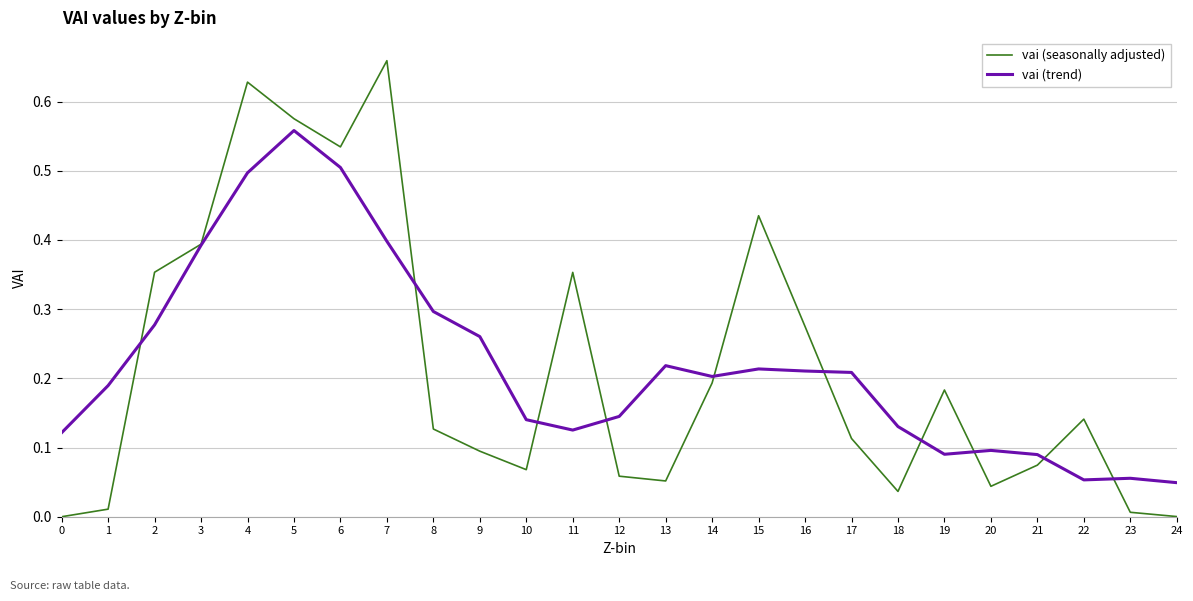

Count the number of categories in the chart.

25